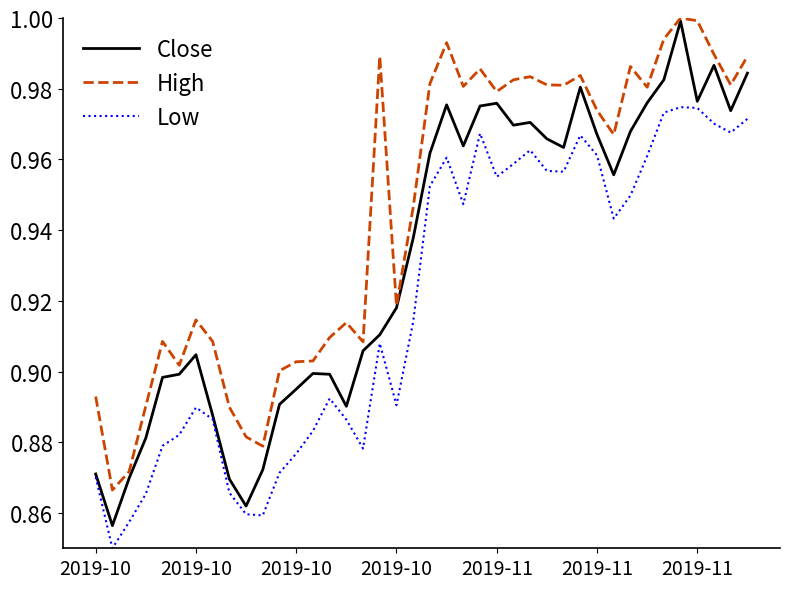

True or false: Low and High intersect in this chart.

False